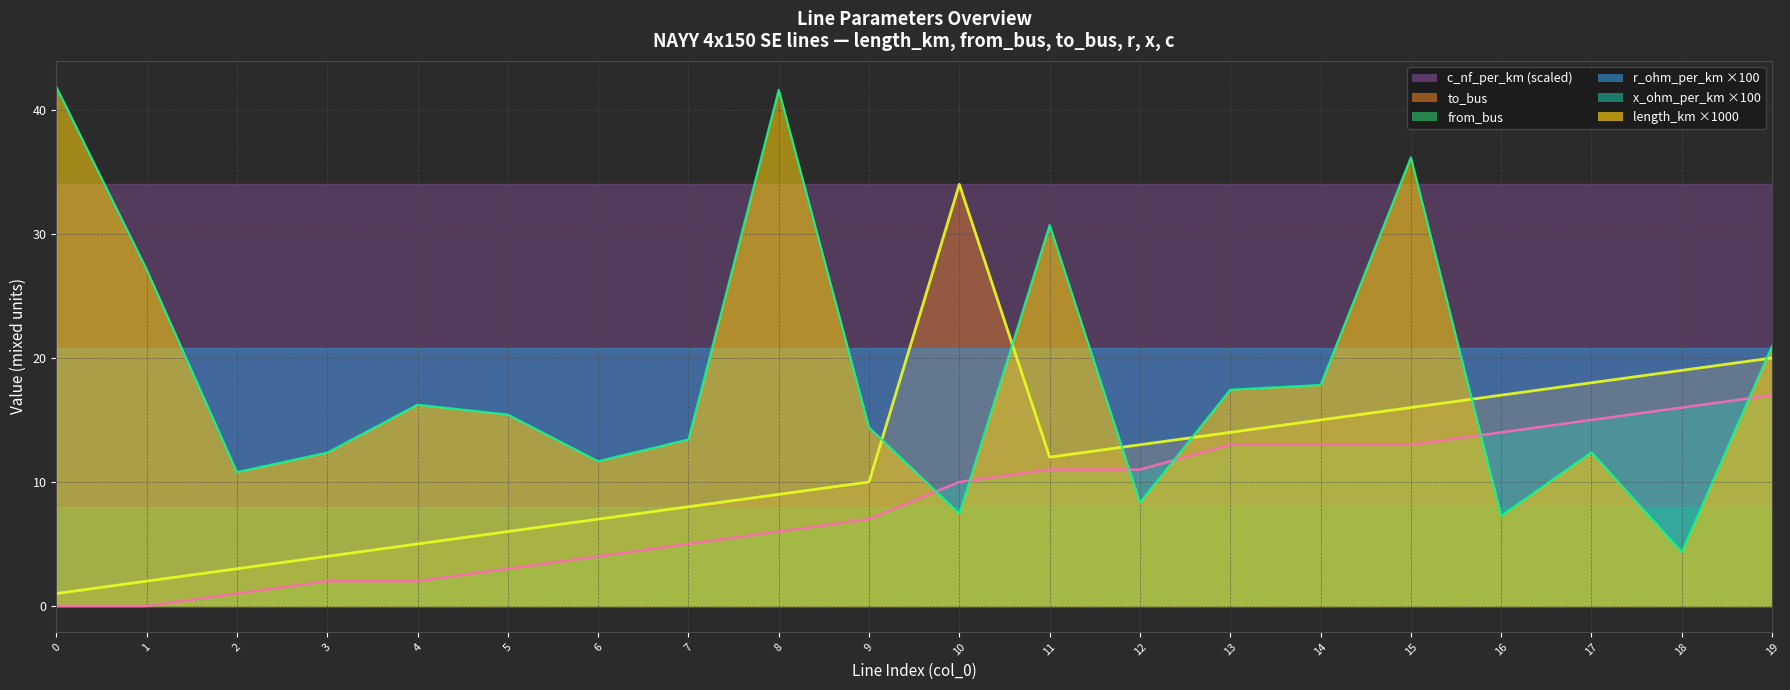

True or false: length_km has a value of 8.3 at 12.

True